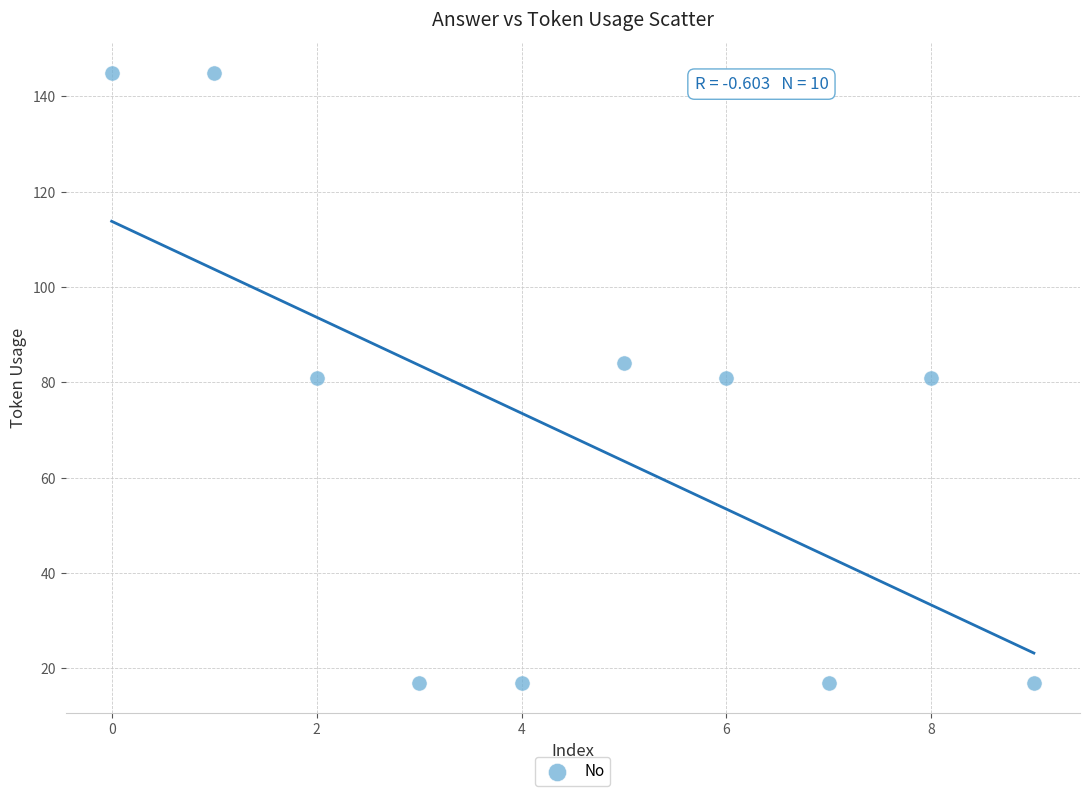

What is the range of Y values (max minus min)?

128